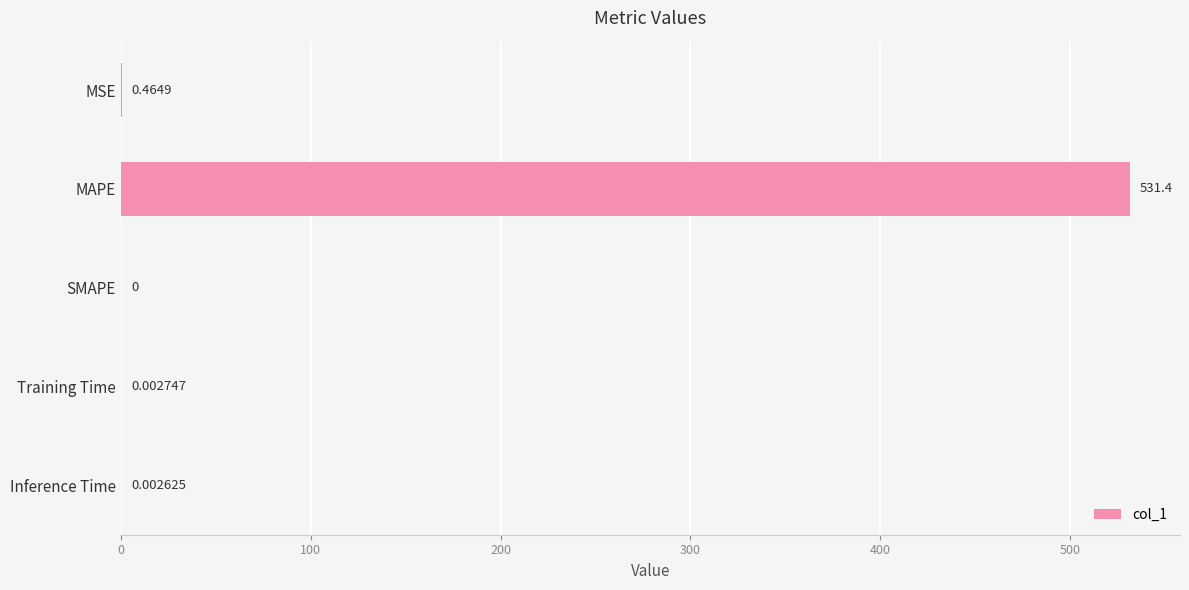

What is the sum of all values?

531.8